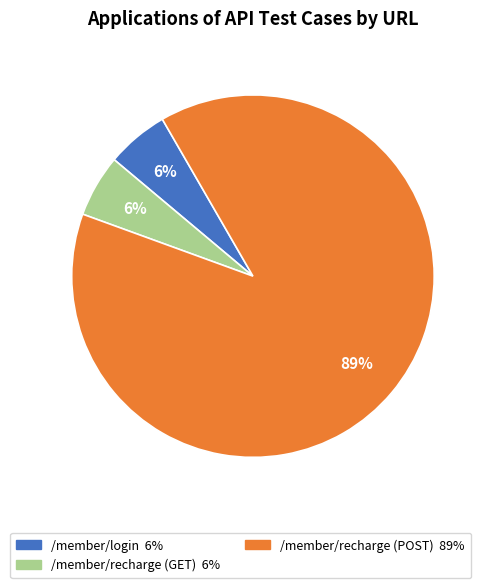

To the nearest percent, what is the average slice percentage?

33%